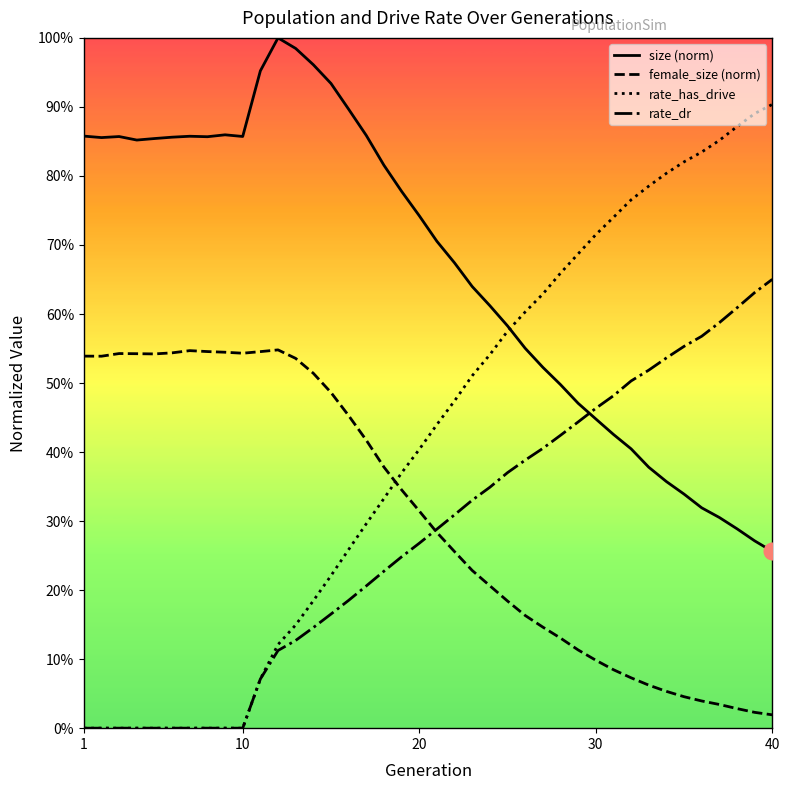

Where is rate_has_drive nearest to the value 0?

1